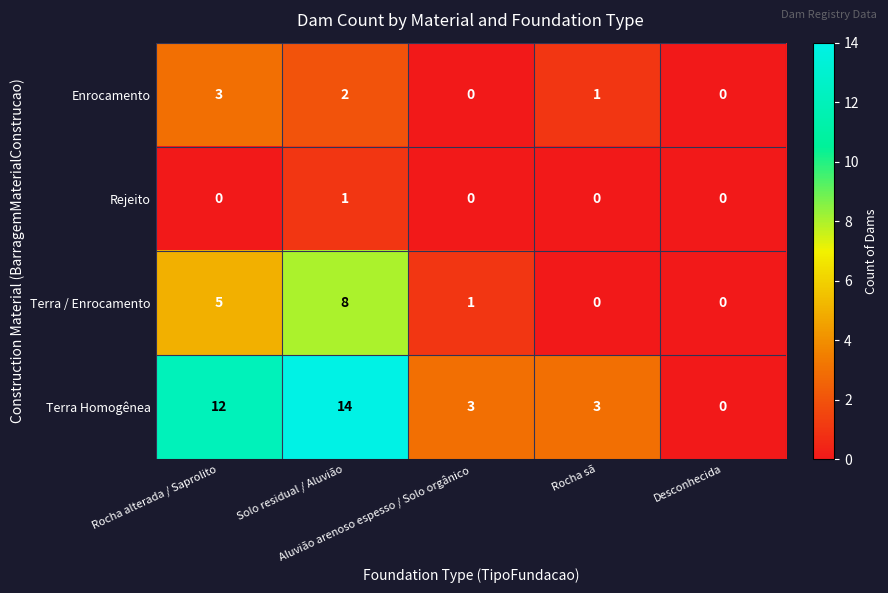

What is the maximum value shown in the chart?

14